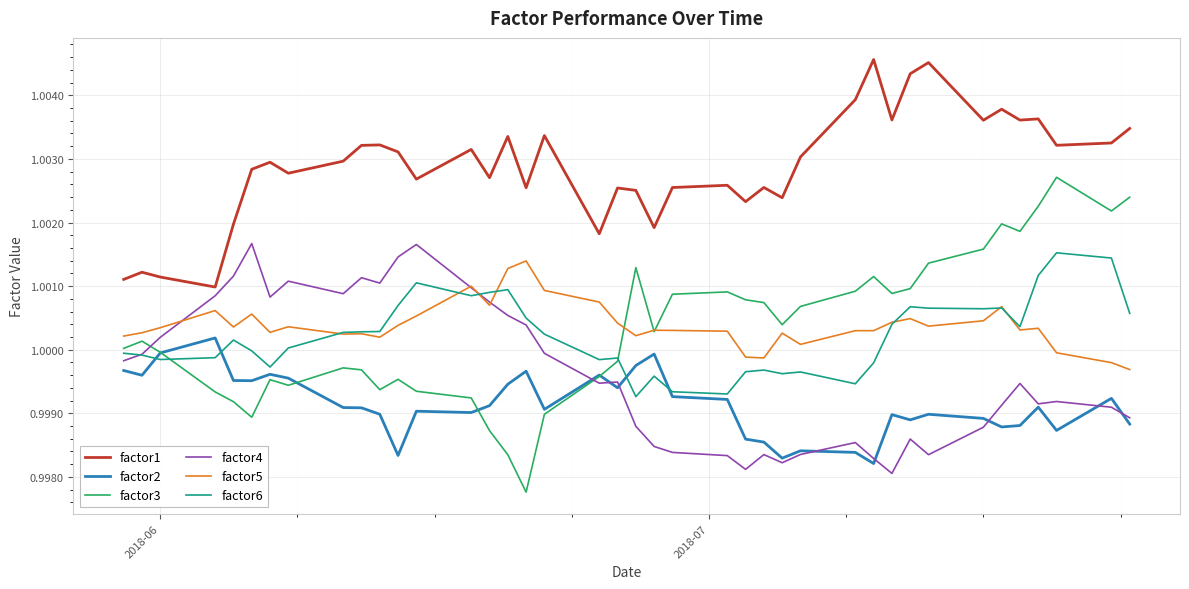

How many times do factor3 and factor4 cross each other?

2